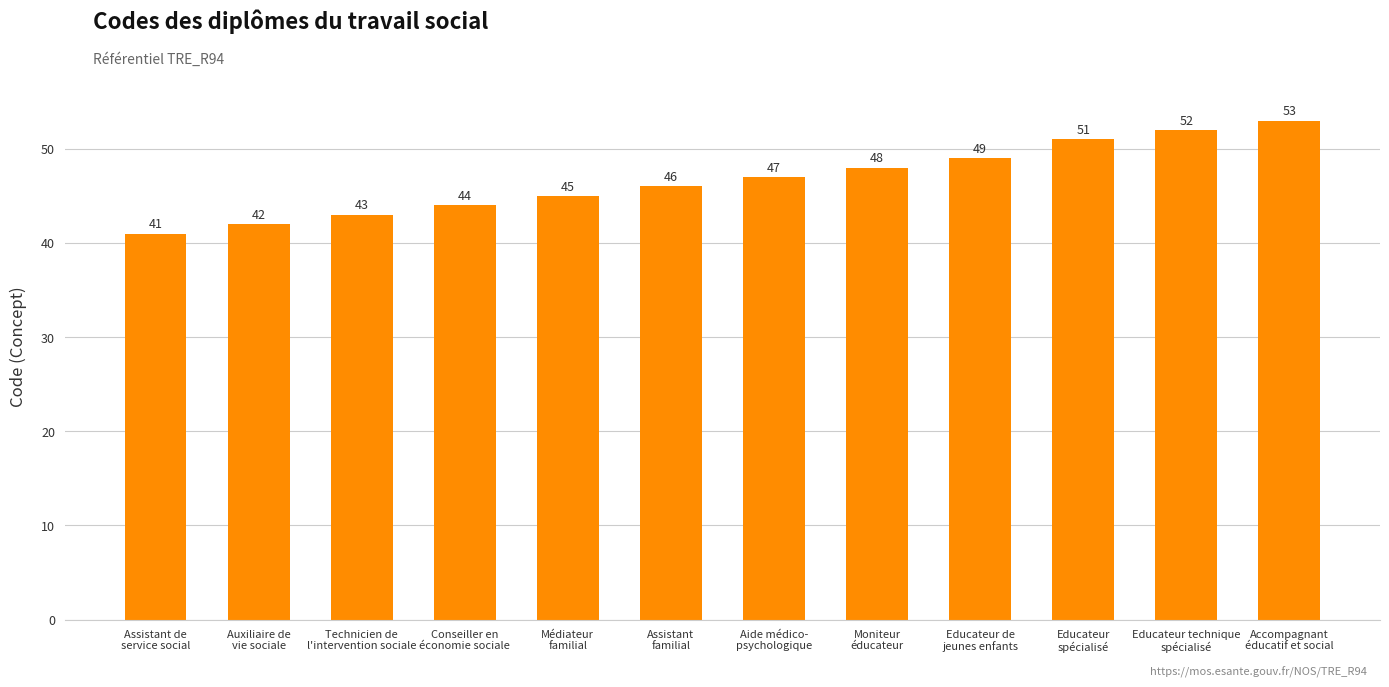

Rank the categories by value from highest to lowest.

Accompagnant
éducatif et social, Educateur technique
spécialisé, Educateur
spécialisé, Educateur de
jeunes enfants, Moniteur
éducateur, Aide médico-
psychologique, Assistant
familial, Médiateur
familial, Conseiller en
économie sociale, Technicien de
l'intervention sociale, Auxiliaire de
vie sociale, Assistant de
service social